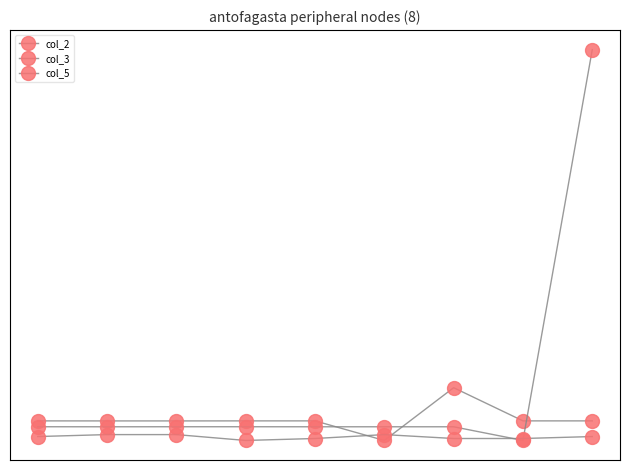

How many lines are shown in the chart?

3